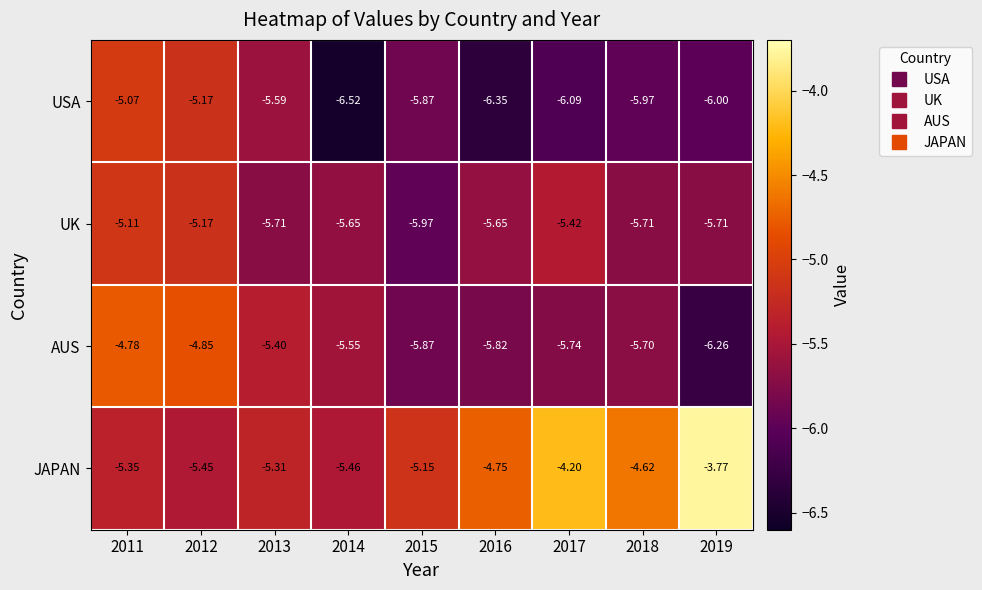

Which series changed the most between 2018 and 2019?

JAPAN